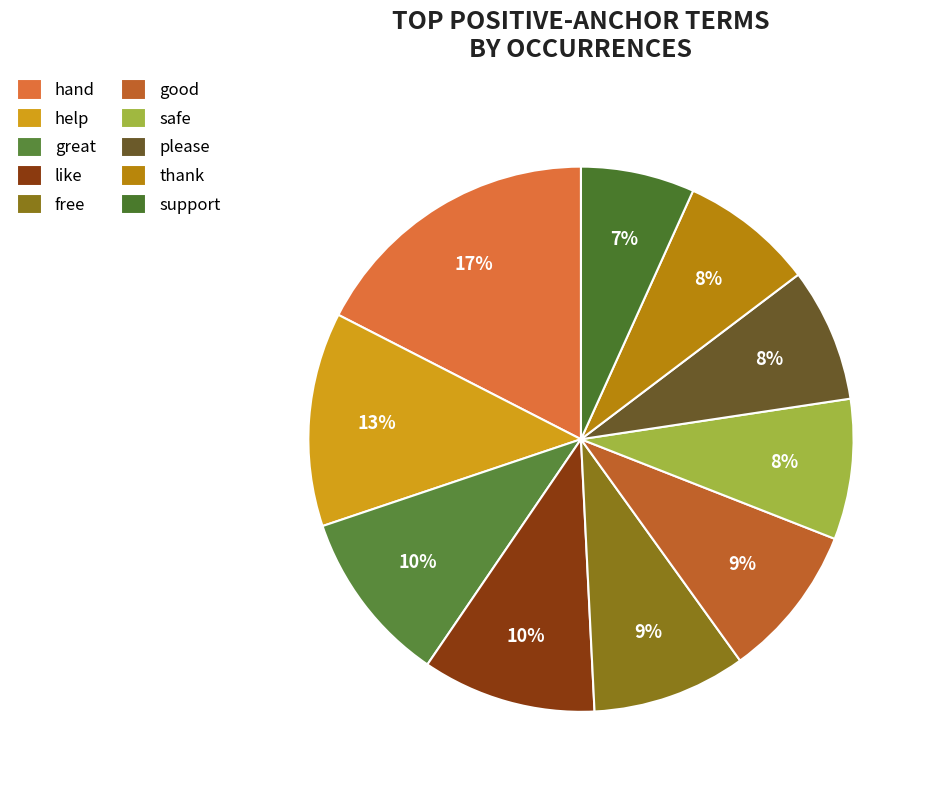

What percentage is the safe slice, to the nearest percent?

8%